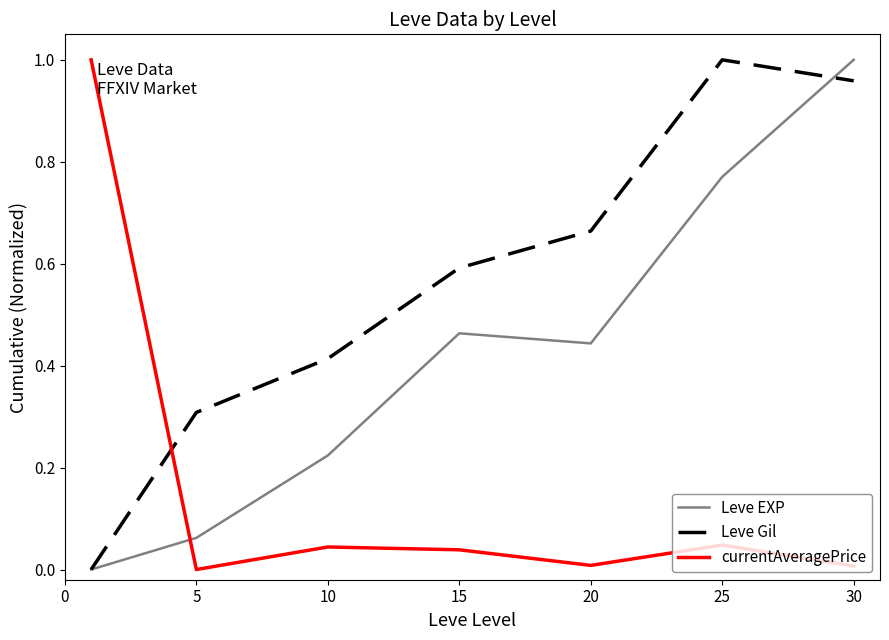

How many distinct data groups are displayed?

3